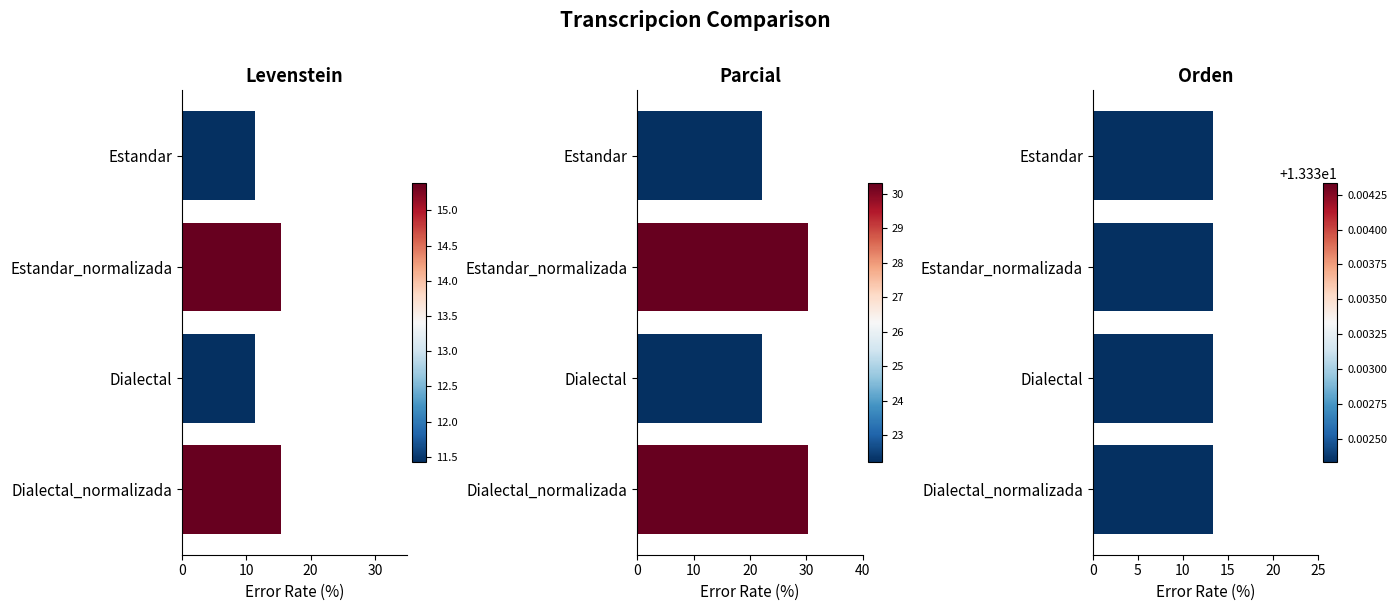

What are all the series names shown in the legend?

Levenstein, Parcial, Orden